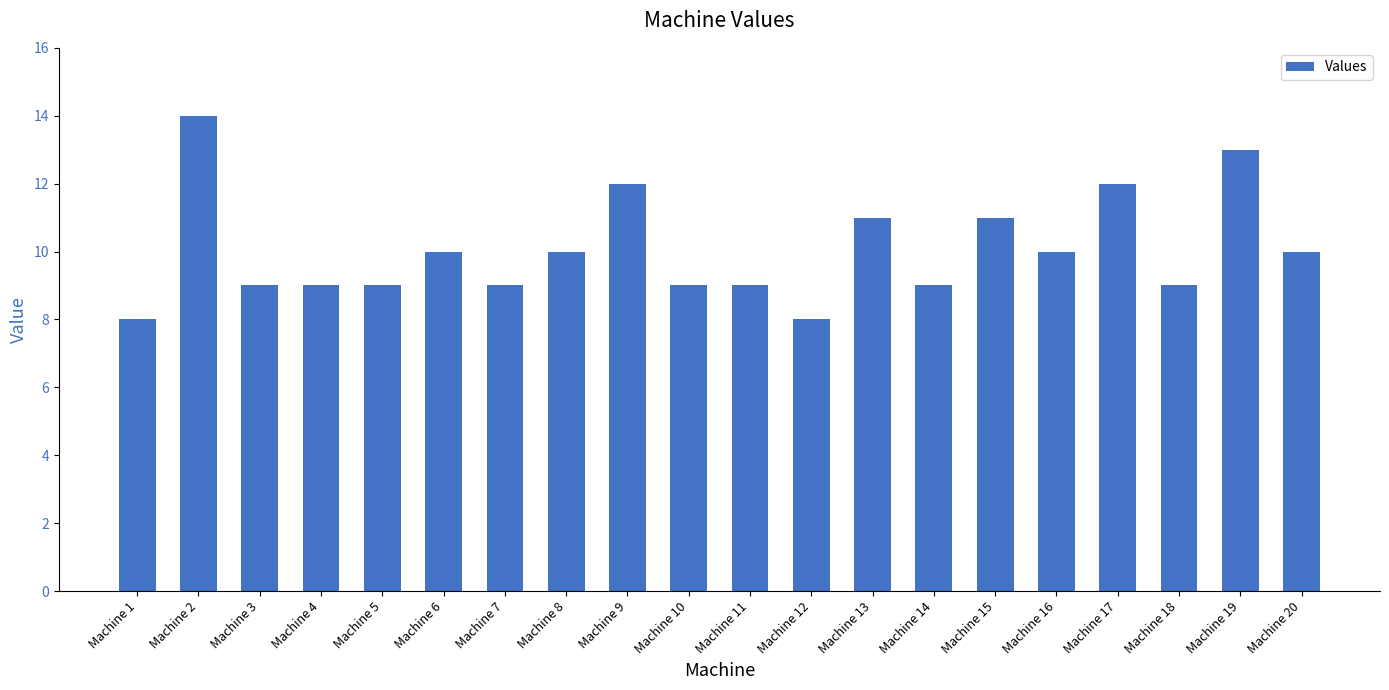

How many bars are there in total?

20